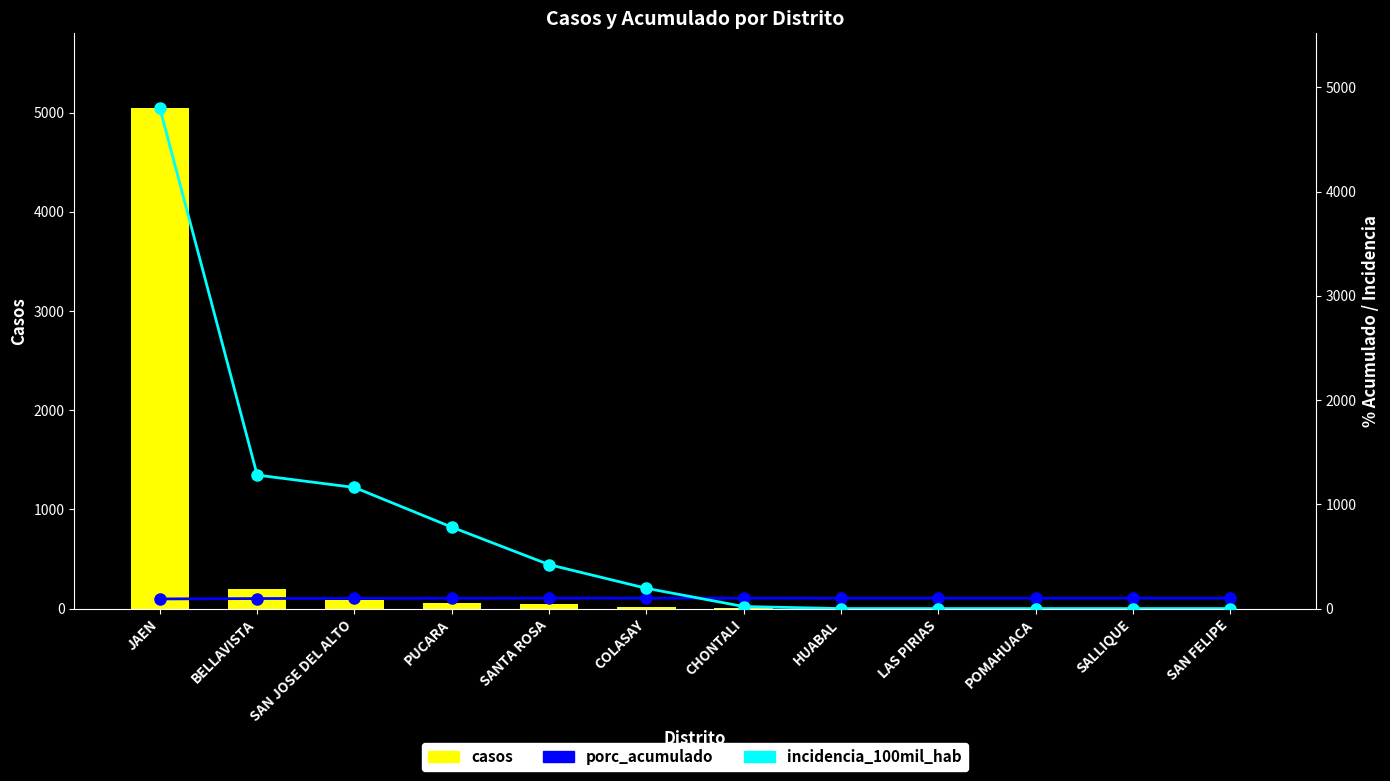

Rank the series by their average value, from lowest to highest.

porc_acumulado, casos, incidencia_100mil_hab